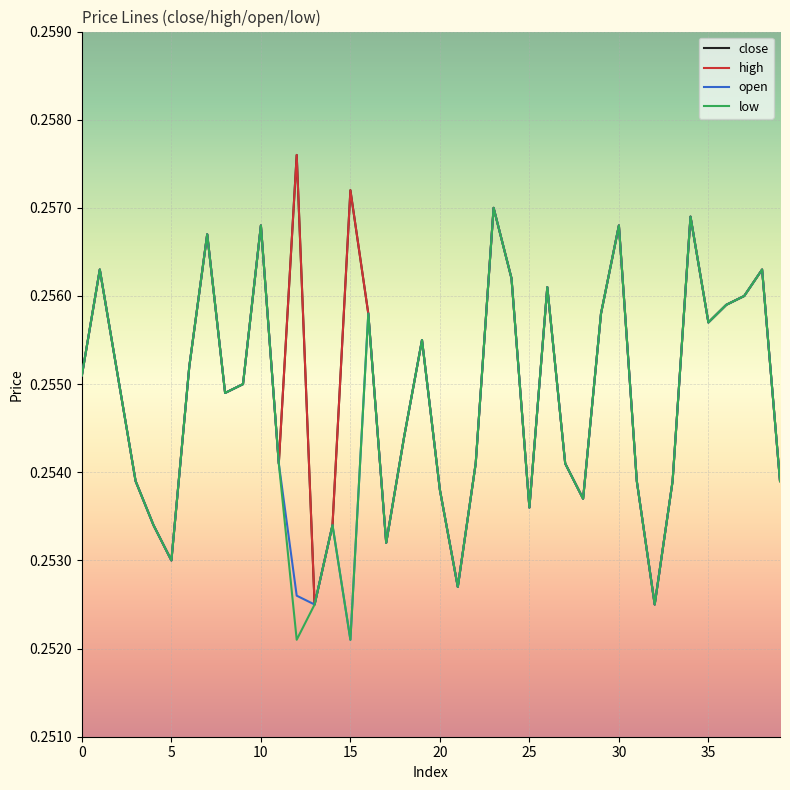

Does the chart display data point markers on the line(s)?

No